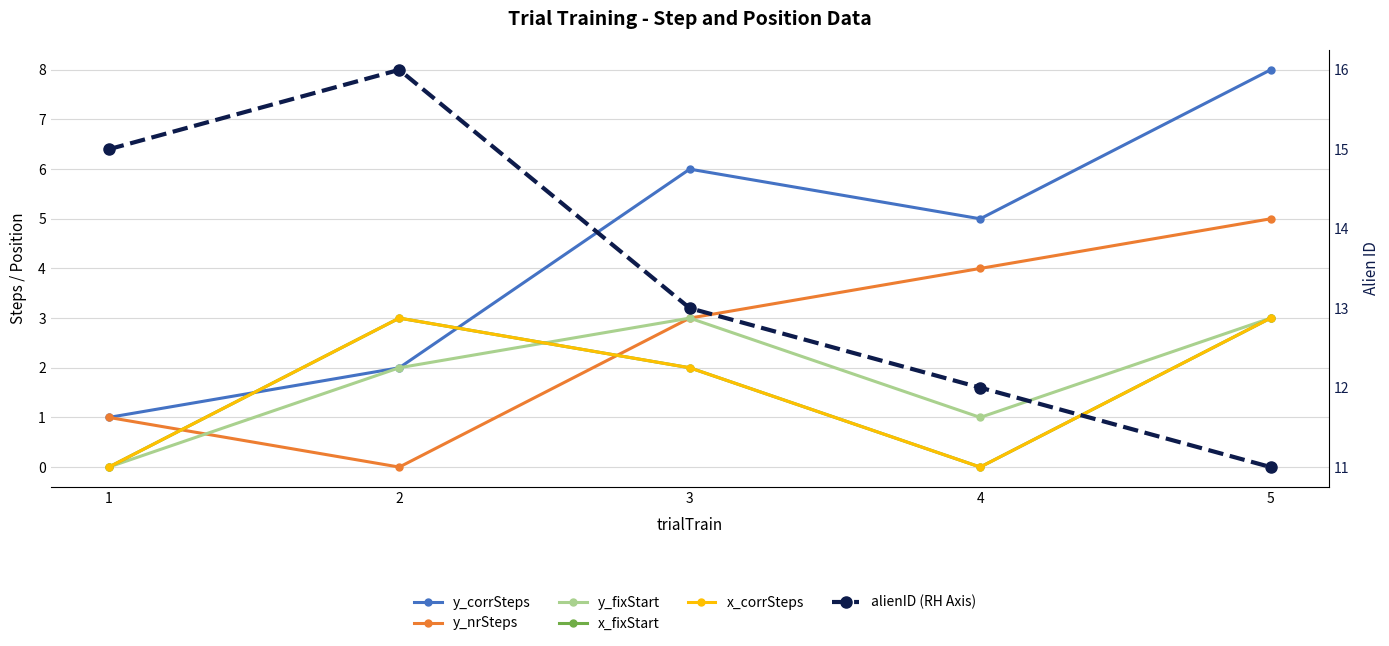

Reading left to right, extract all data points from this chart.

y_corrSteps: 1	2	6	5	8
y_nrSteps: 1	0	3	4	5
y_fixStart: 0	2	3	1	3
x_fixStart: 0	3	2	0	3
x_corrSteps: 0	3	2	0	3
alienID (RH Axis): 15	16	13	12	11